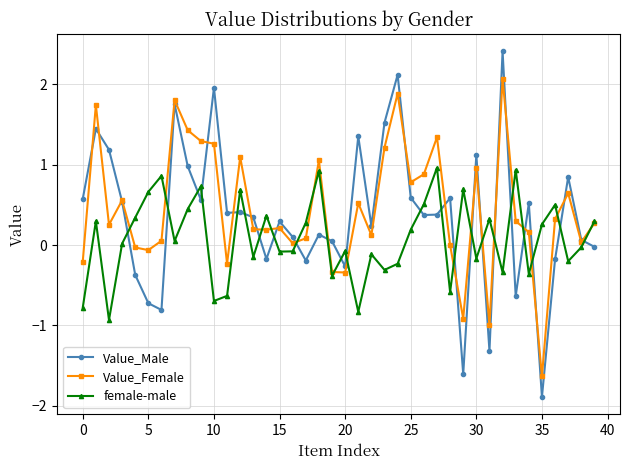

What is the value of the female-male point at the 15th from the left?

0.4